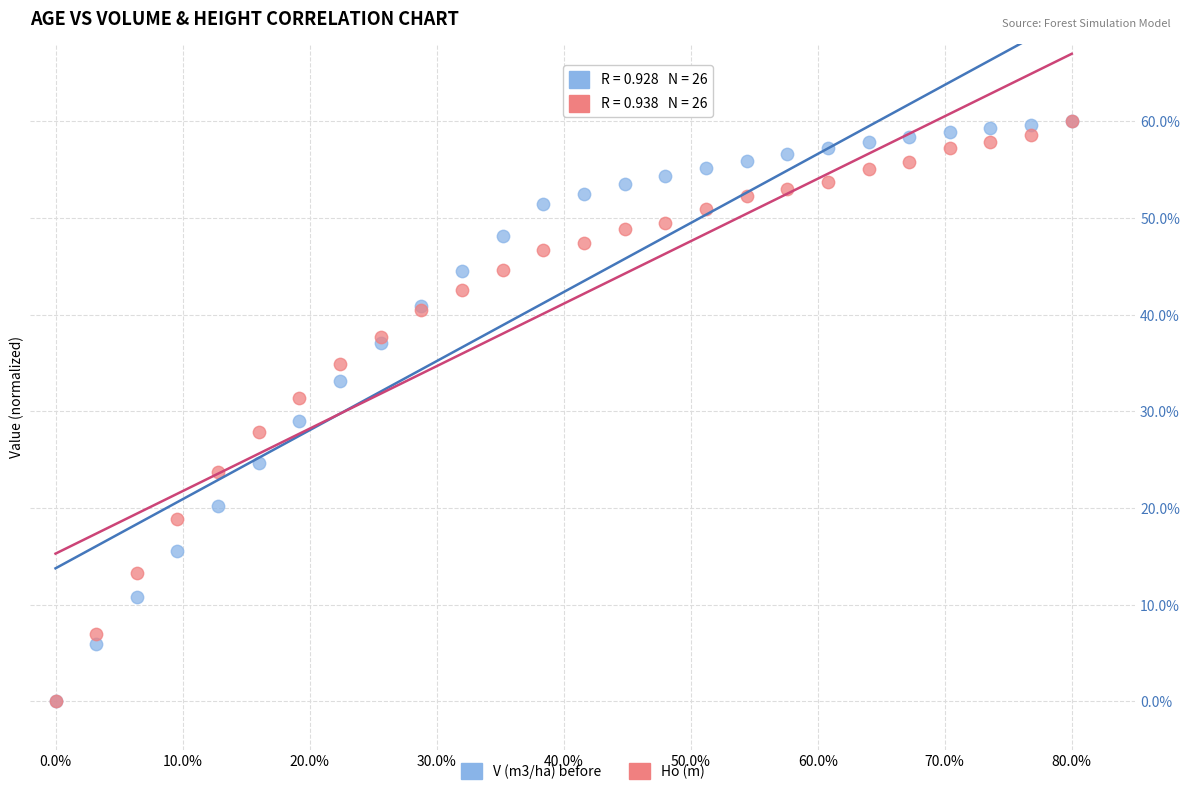

What are all the series names shown in the legend?

V (m3/ha) before, Ho (m)